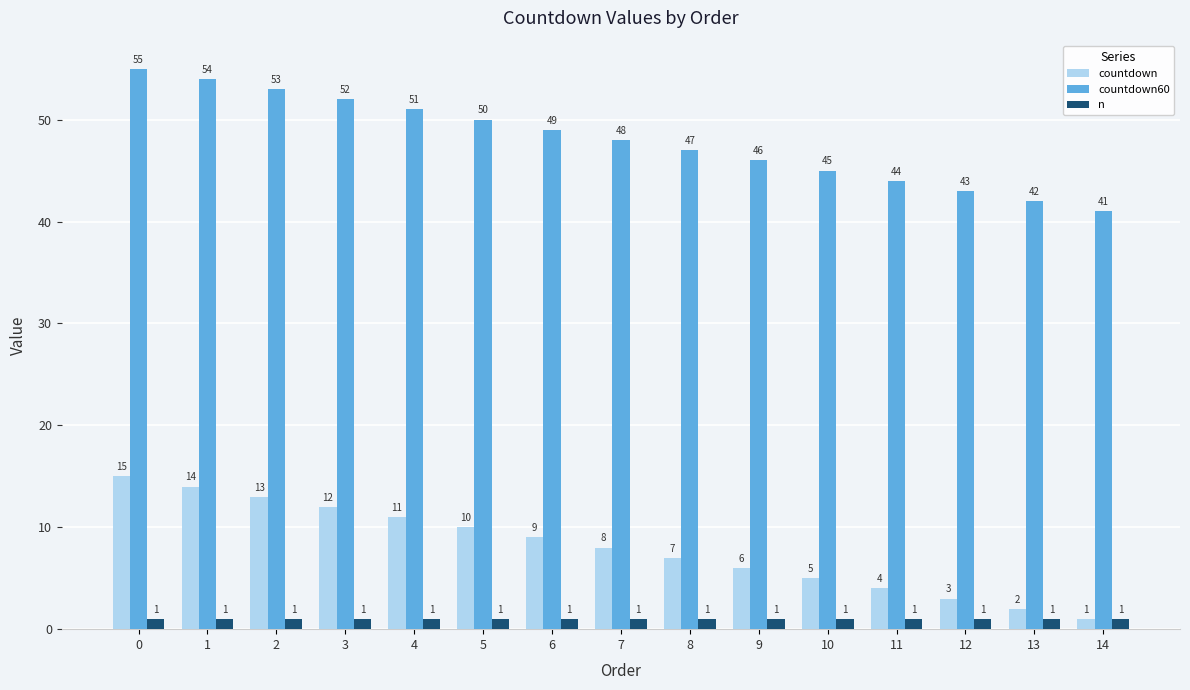

What is the value of the countdown bar at the 14th from the left?

2